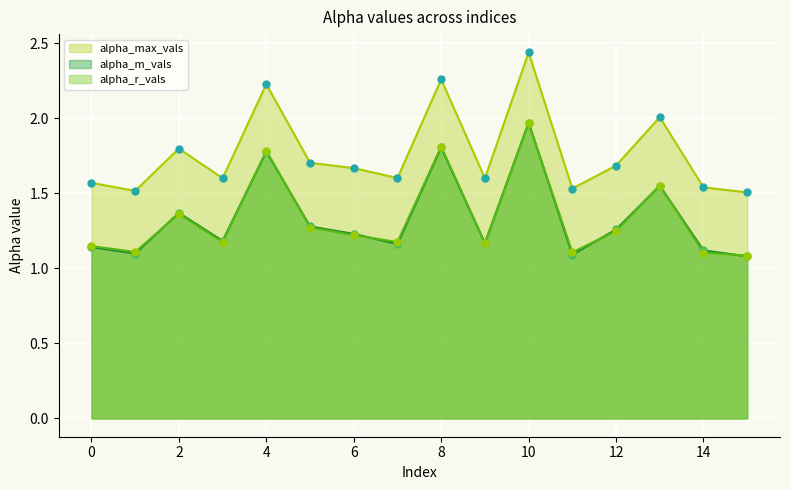

What is the total value across all series at 7?

3.9